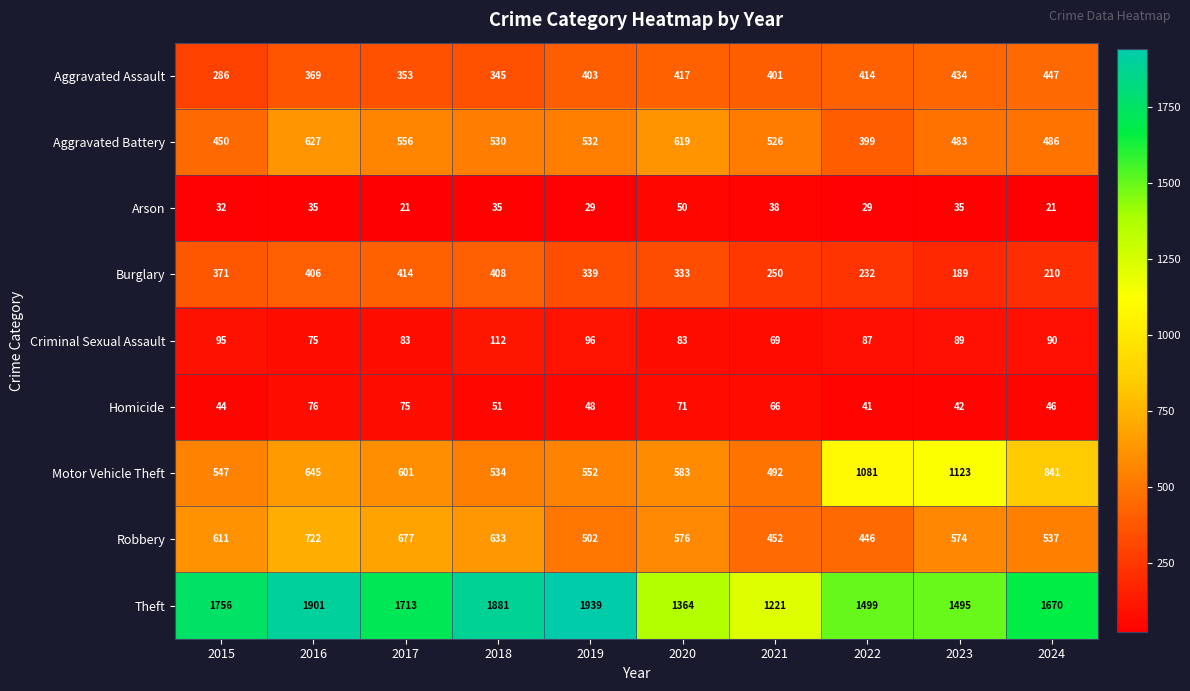

Rank the series at 2018 from lowest to highest value.

Arson, Homicide, Criminal Sexual Assault, Aggravated Assault, Burglary, Aggravated Battery, Motor Vehicle Theft, Robbery, Theft